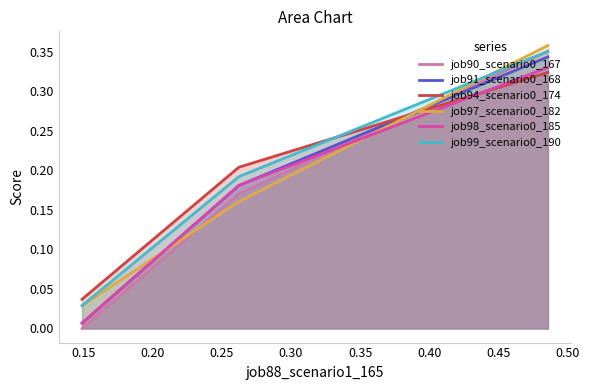

True or false: job99_scenario0_190 and job98_scenario0_185 intersect in this chart.

False